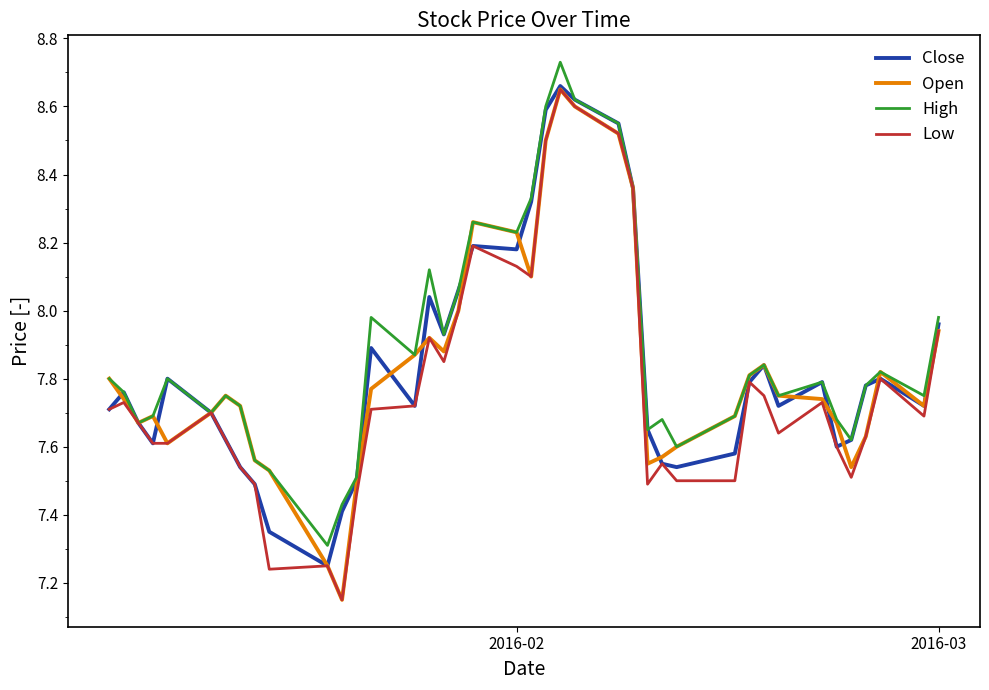

Is this an area chart (filled region under the line)?

No